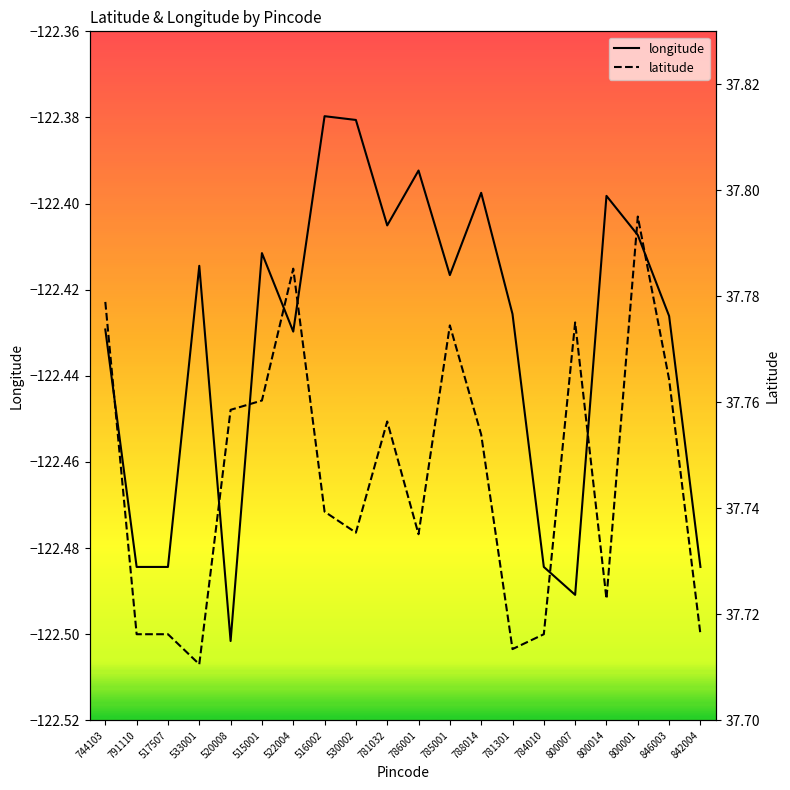

What is the sum of the longitude values at 744103 and 781032?

-244.8